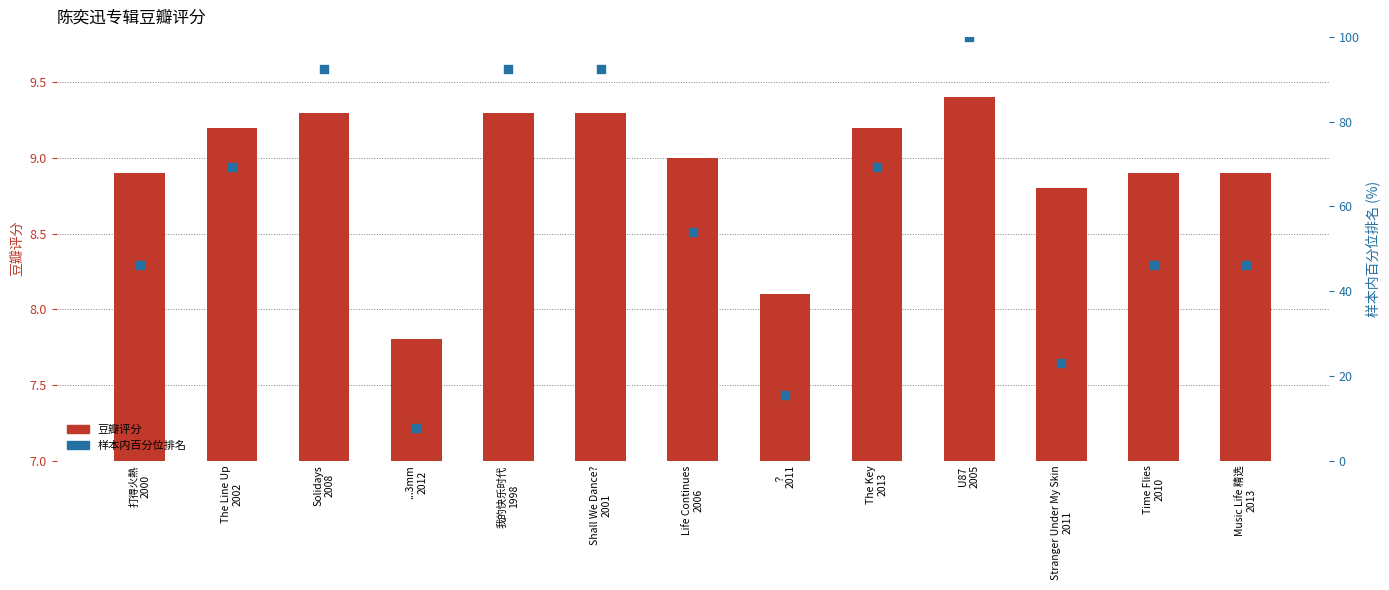

At how many categories does at least one series exceed 54?

6